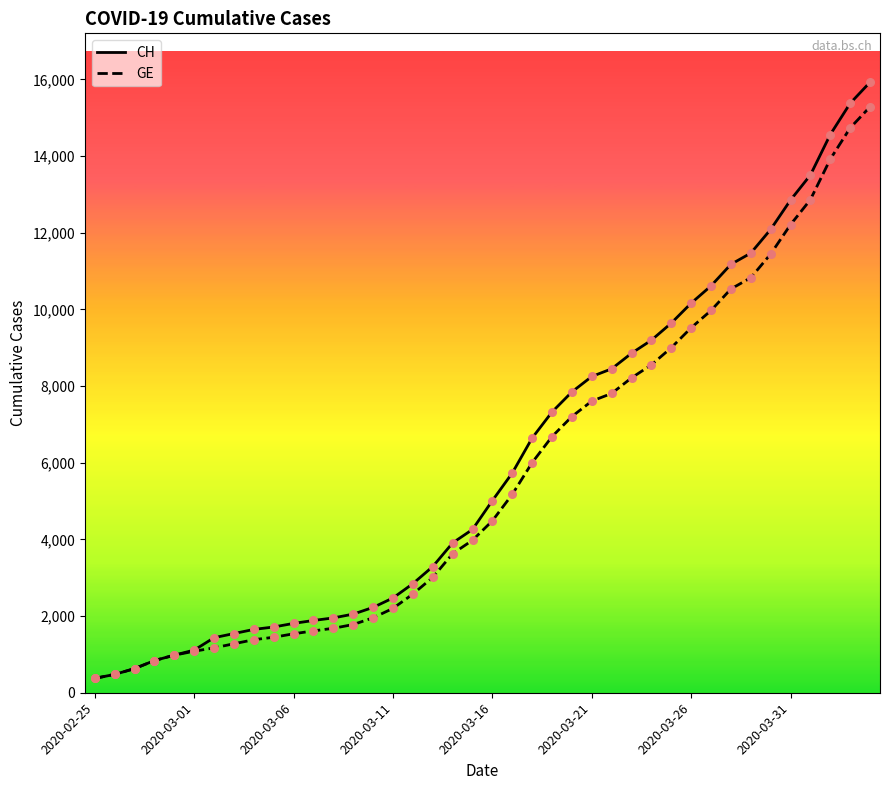

What are all the series names shown in the legend?

CH, GE